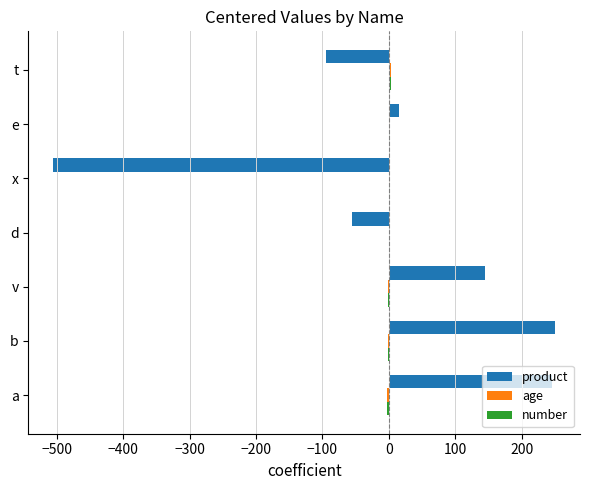

True or false: product has a value of -168 at t.

False